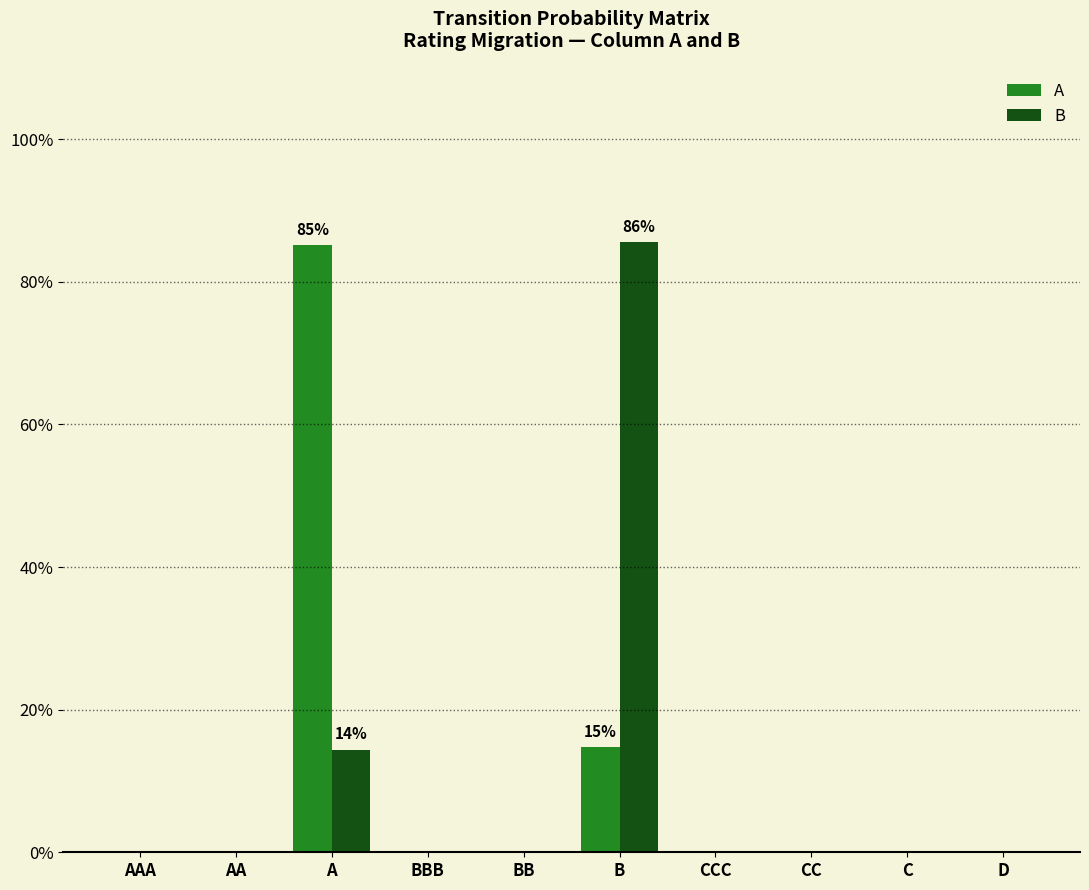

What is the maximum value for A?

0.9